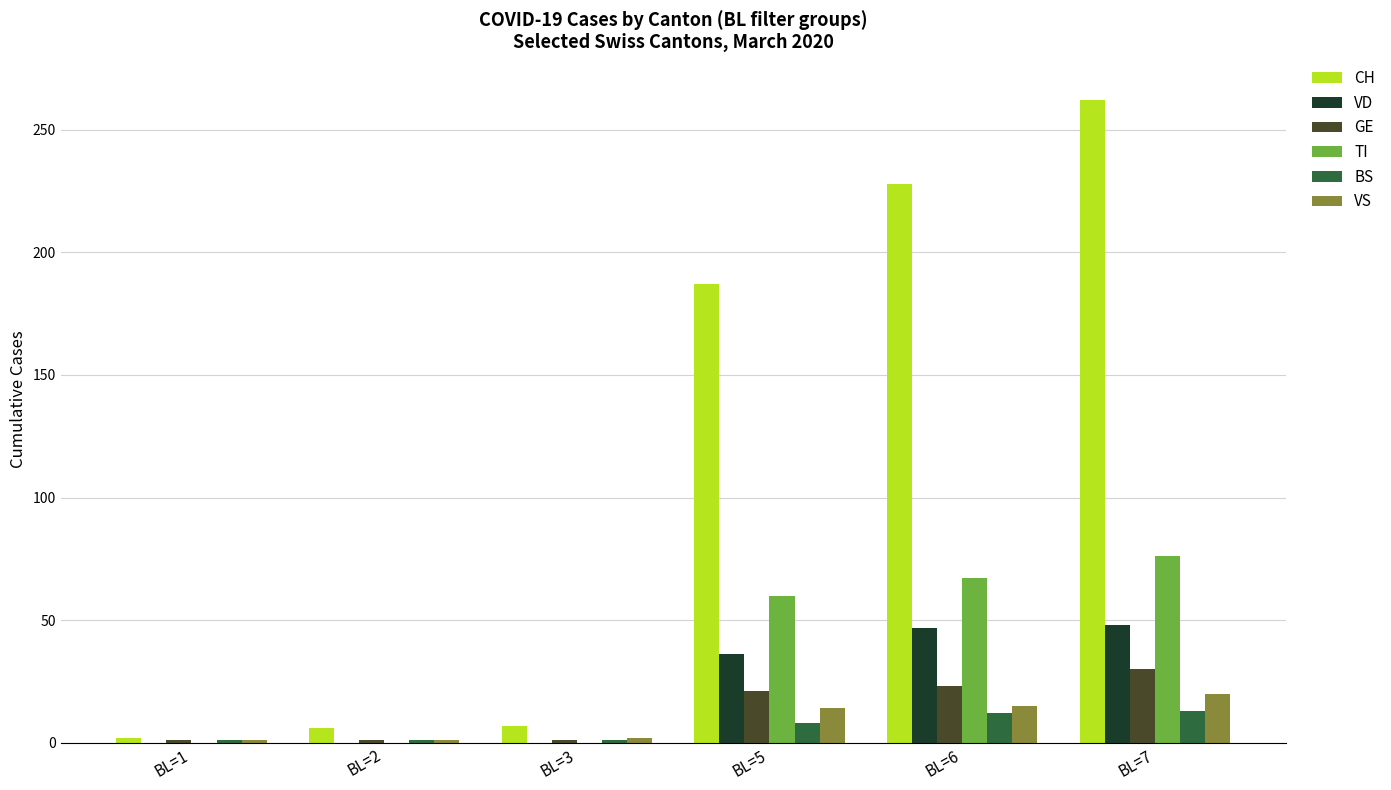

Which series has the largest total across all categories?

CH